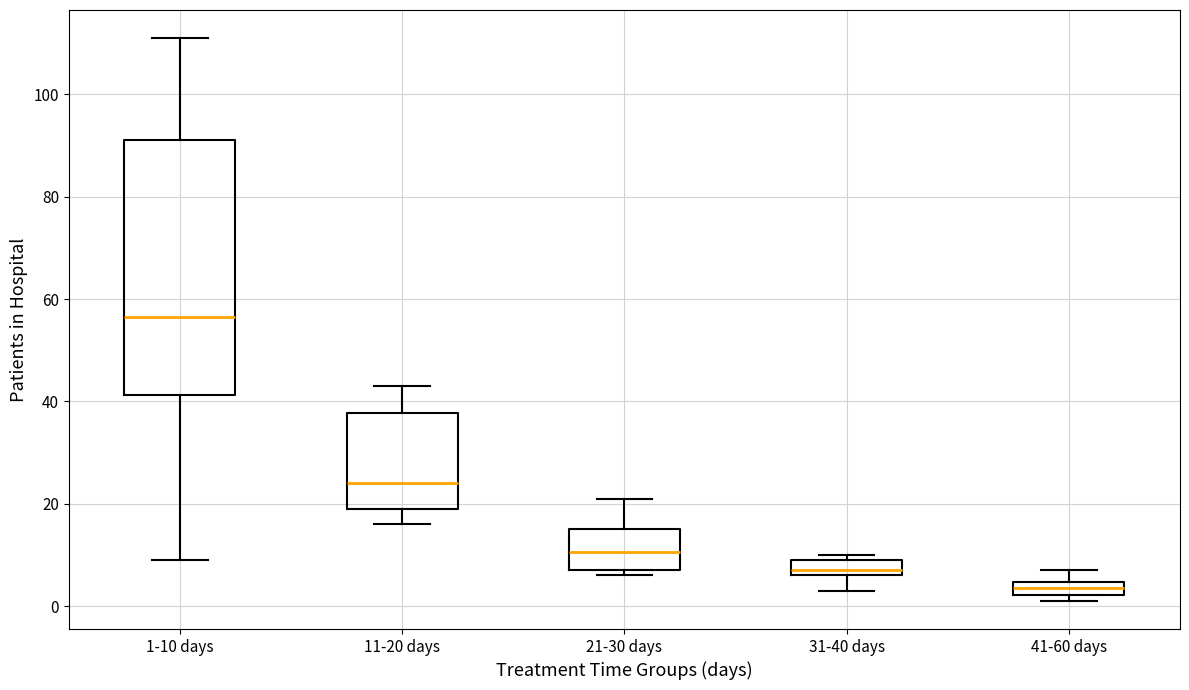

Where is the lower edge of the box for 41-60 days on the y-axis? The values are not printed on the chart, so give them approximately, as read against the axis.

2